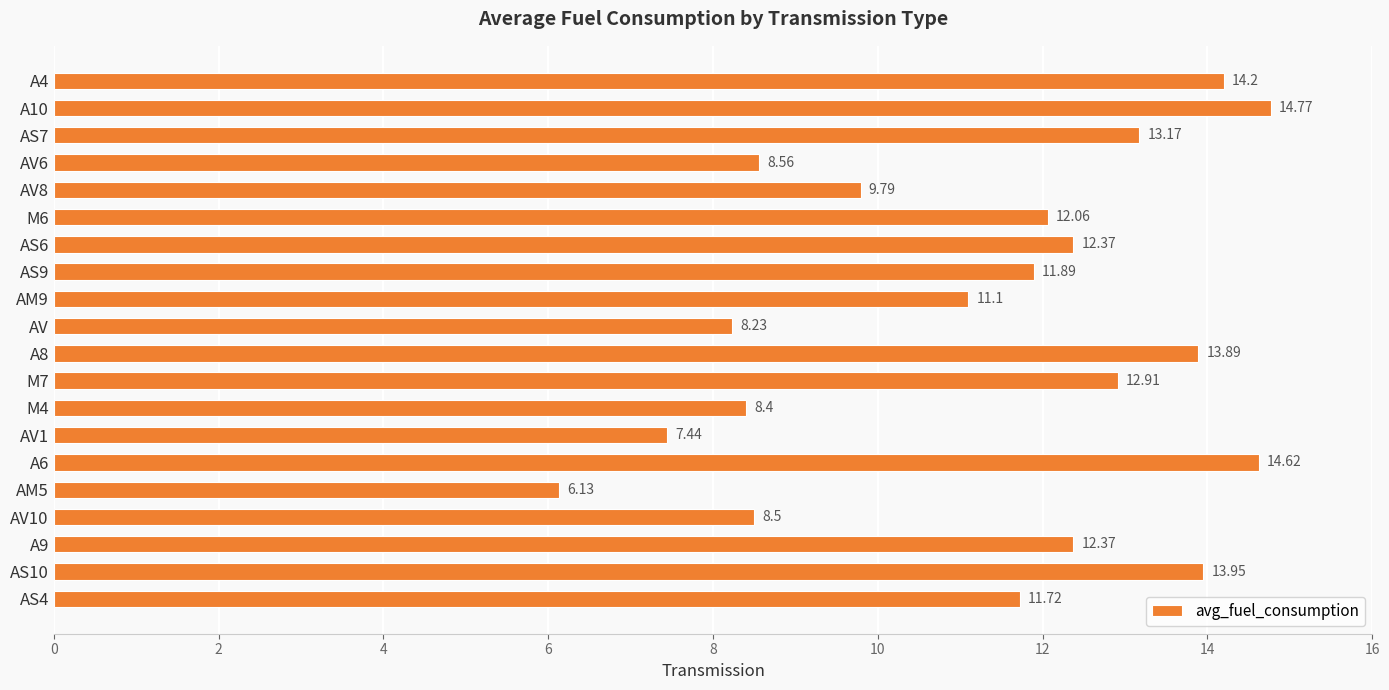

Which has a higher value, A4 or AV1?

A4